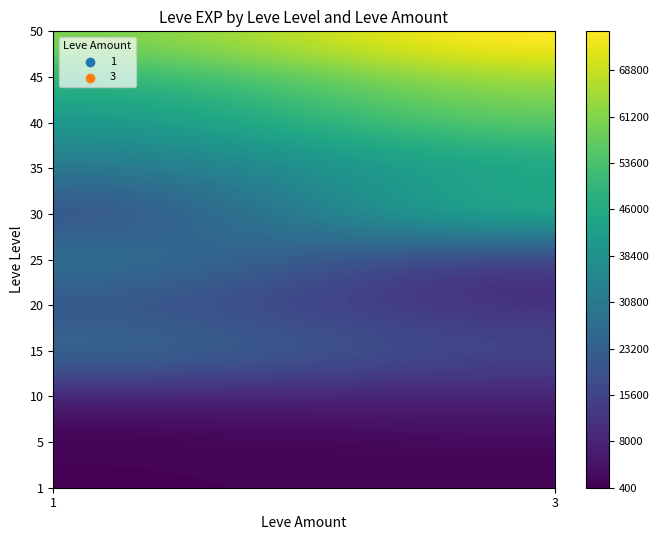

Reading left to right, what are all the values shown in this chart?

1_1=800	1_3=800	5_1=1420	5_3=2490	10_1=8930	10_3=7880	15_1=22790	15_3=14920	20_1=21600	20_3=11560	25_1=26160	25_3=17310	30_1=21740	30_3=41410	35_1=30000	35_3=45000	40_1=40000	40_3=55000	45_1=50000	45_3=65000	50_1=60000	50_3=75000